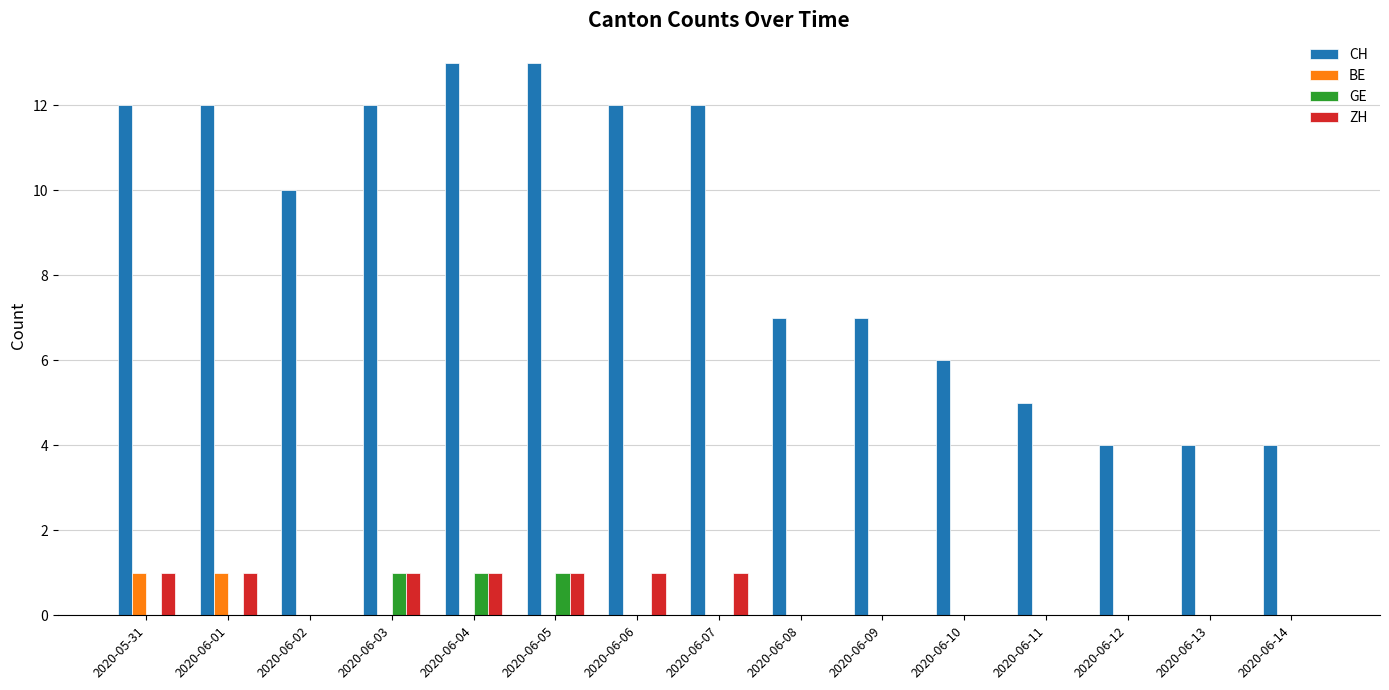

Are the bars horizontal?

No